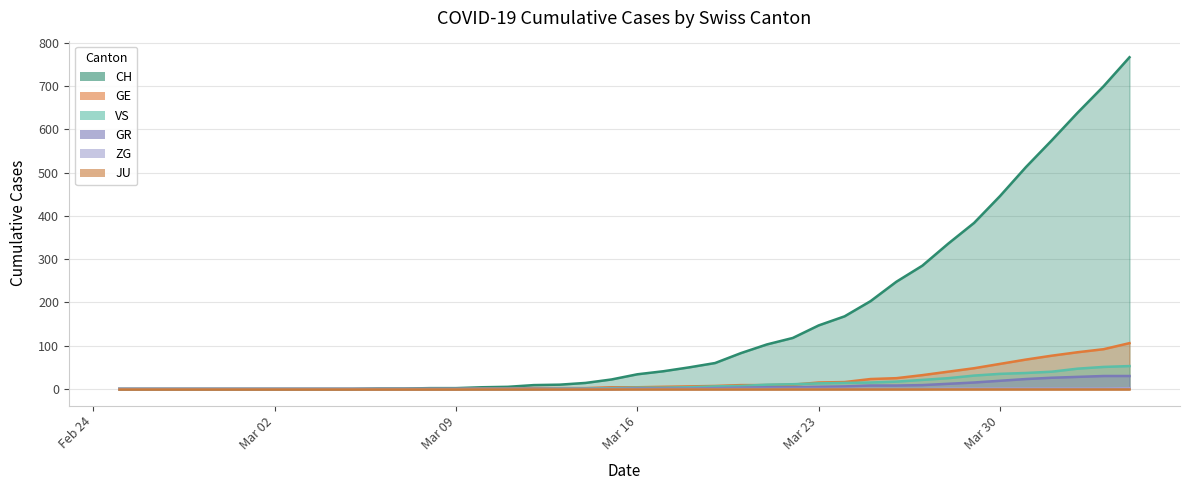

What is the maximum value for CH?

767